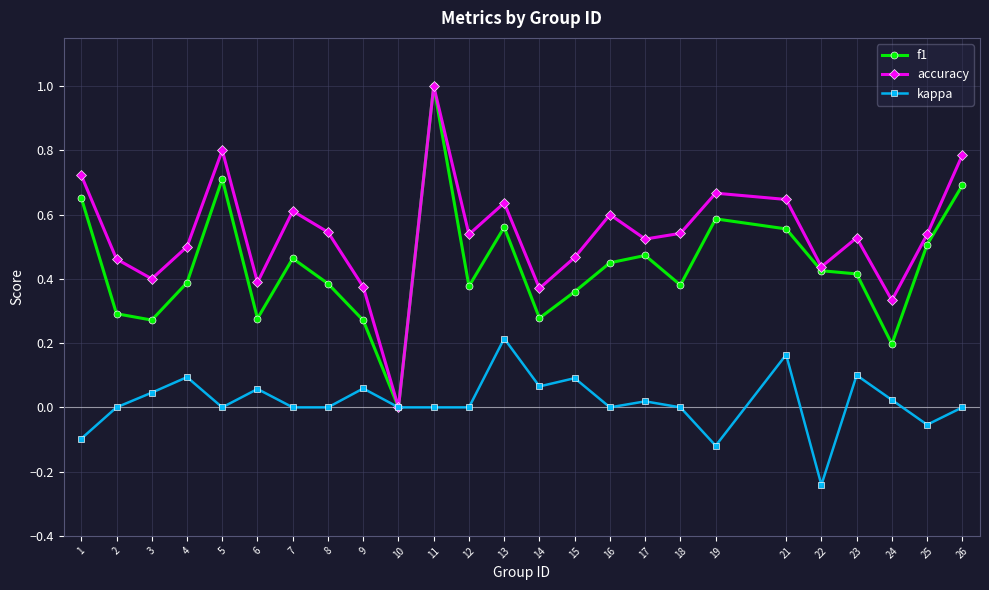

Rank the series by their average value, from highest to lowest.

accuracy, f1, kappa